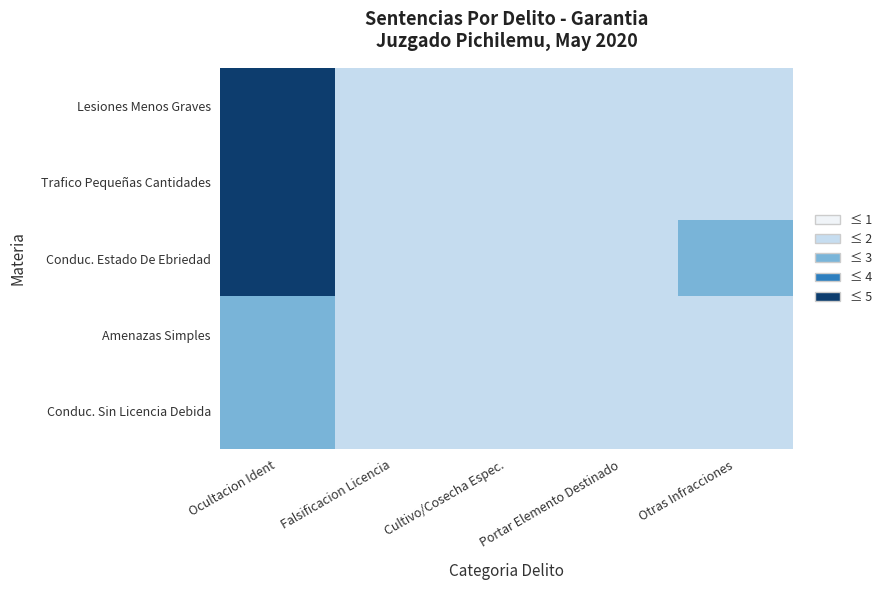

Reading left to right, extract all data points from this chart.

Lesiones Menos Graves: Ocultacion Ident=4	Falsificacion Licencia=1	Cultivo/Cosecha Espec.=1	Portar Elemento Destinado=1	Otras Infracciones=1
Trafico Pequeñas Cantidades: Ocultacion Ident=4	Falsificacion Licencia=1	Cultivo/Cosecha Espec.=1	Portar Elemento Destinado=1	Otras Infracciones=1
Conduc. Estado De Ebriedad: Ocultacion Ident=4	Falsificacion Licencia=1	Cultivo/Cosecha Espec.=1	Portar Elemento Destinado=1	Otras Infracciones=2
Amenazas Simples: Ocultacion Ident=2	Falsificacion Licencia=1	Cultivo/Cosecha Espec.=1	Portar Elemento Destinado=1	Otras Infracciones=1
Conduc. Sin Licencia Debida: Ocultacion Ident=2	Falsificacion Licencia=1	Cultivo/Cosecha Espec.=1	Portar Elemento Destinado=1	Otras Infracciones=1